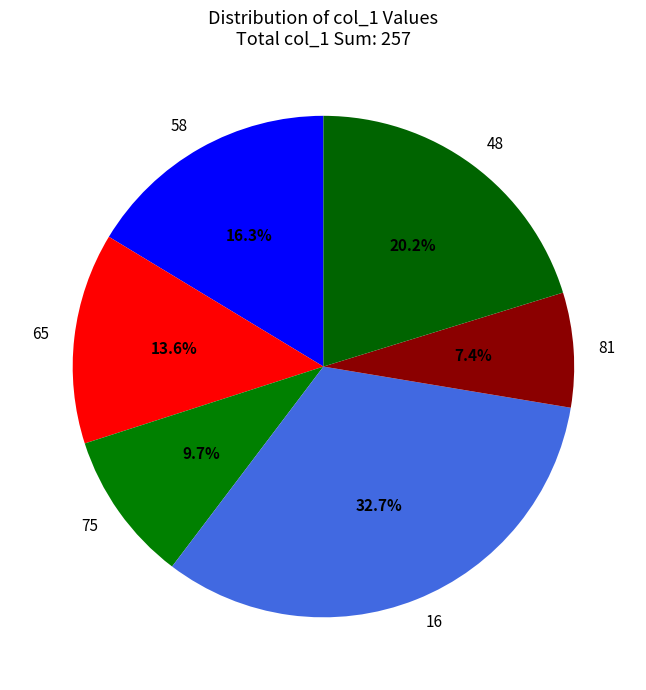

Between 58 and 16, which is larger?

16